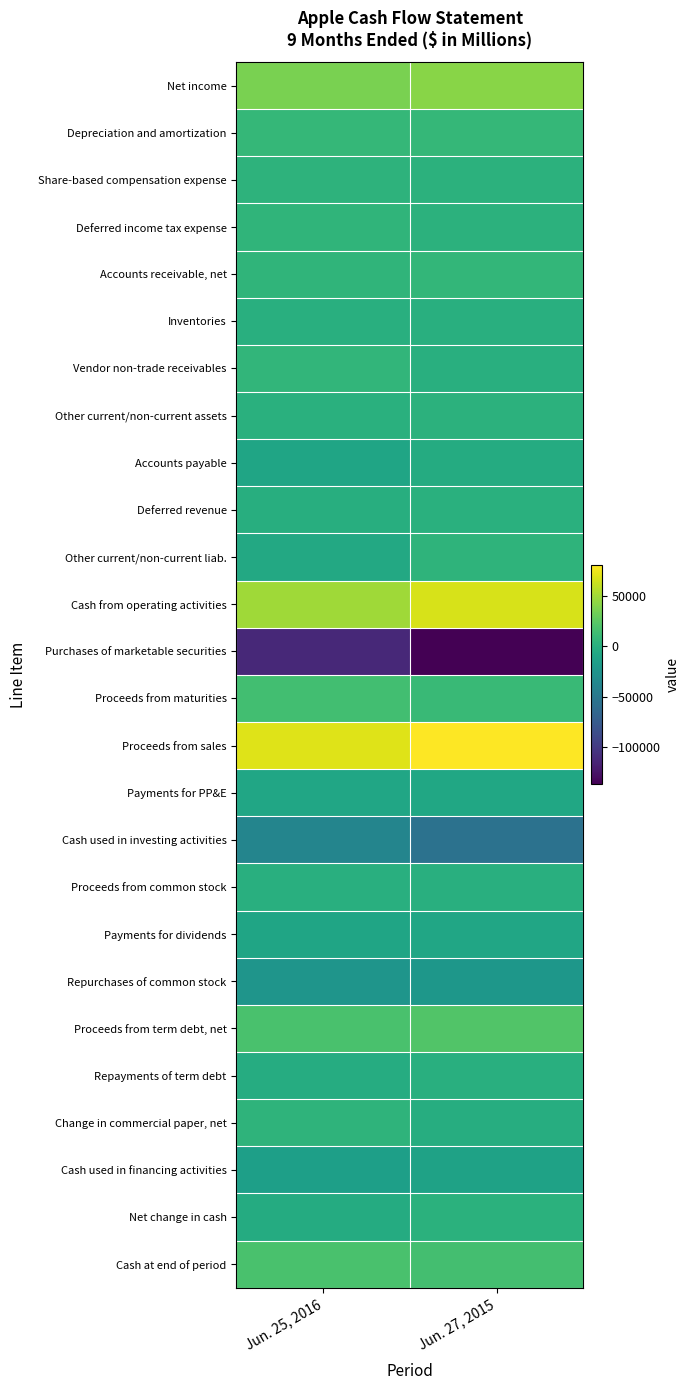

Reading left to right, what are all the values shown in this chart?

Net income: Jun. 25, 2016=36673	Jun. 27, 2015=42270
Depreciation and amortization: Jun. 25, 2016=7957	Jun. 27, 2015=8138
Share-based compensation expense: Jun. 25, 2016=3180	Jun. 27, 2015=2671
Deferred income tax expense: Jun. 25, 2016=5191	Jun. 27, 2015=2820
Accounts receivable, net: Jun. 25, 2016=5135	Jun. 27, 2015=7090
Inventories: Jun. 25, 2016=518	Jun. 27, 2015=69
Vendor non-trade receivables: Jun. 25, 2016=6166	Jun. 27, 2015=222
Other current/non-current assets: Jun. 25, 2016=1143	Jun. 27, 2015=2286
Accounts payable: Jun. 25, 2016=-9622	Jun. 27, 2015=-3263
Deferred revenue: Jun. 25, 2016=-1148	Jun. 27, 2015=1040
Other current/non-current liab.: Jun. 25, 2016=-5495	Jun. 27, 2015=4448
Cash from operating activities: Jun. 25, 2016=49698	Jun. 27, 2015=67791
Purchases of marketable securities: Jun. 25, 2016=-112068	Jun. 27, 2015=-137524
Proceeds from maturities: Jun. 25, 2016=14915	Jun. 27, 2015=9916
Proceeds from sales: Jun. 25, 2016=69926	Jun. 27, 2015=80635
Payments for PP&E: Jun. 25, 2016=-8757	Jun. 27, 2015=-7629
Cash used in investing activities: Jun. 25, 2016=-38580	Jun. 27, 2015=-54899
Proceeds from common stock: Jun. 25, 2016=247	Jun. 27, 2015=324
Payments for dividends: Jun. 25, 2016=-9058	Jun. 27, 2015=-8597
Repurchases of common stock: Jun. 25, 2016=-23696	Jun. 27, 2015=-22000
Proceeds from term debt, net: Jun. 25, 2016=17984	Jun. 27, 2015=21312
Repayments of term debt: Jun. 25, 2016=-2500	Jun. 27, 2015=0
Change in commercial paper, net: Jun. 25, 2016=3992	Jun. 27, 2015=-1808
Cash used in financing activities: Jun. 25, 2016=-14001	Jun. 27, 2015=-11417
Net change in cash: Jun. 25, 2016=-2883	Jun. 27, 2015=1475
Cash at end of period: Jun. 25, 2016=18237	Jun. 27, 2015=15319